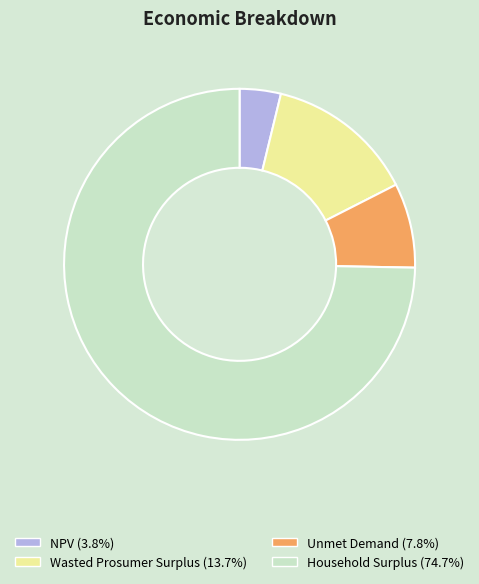

How many slices are in this pie chart?

4